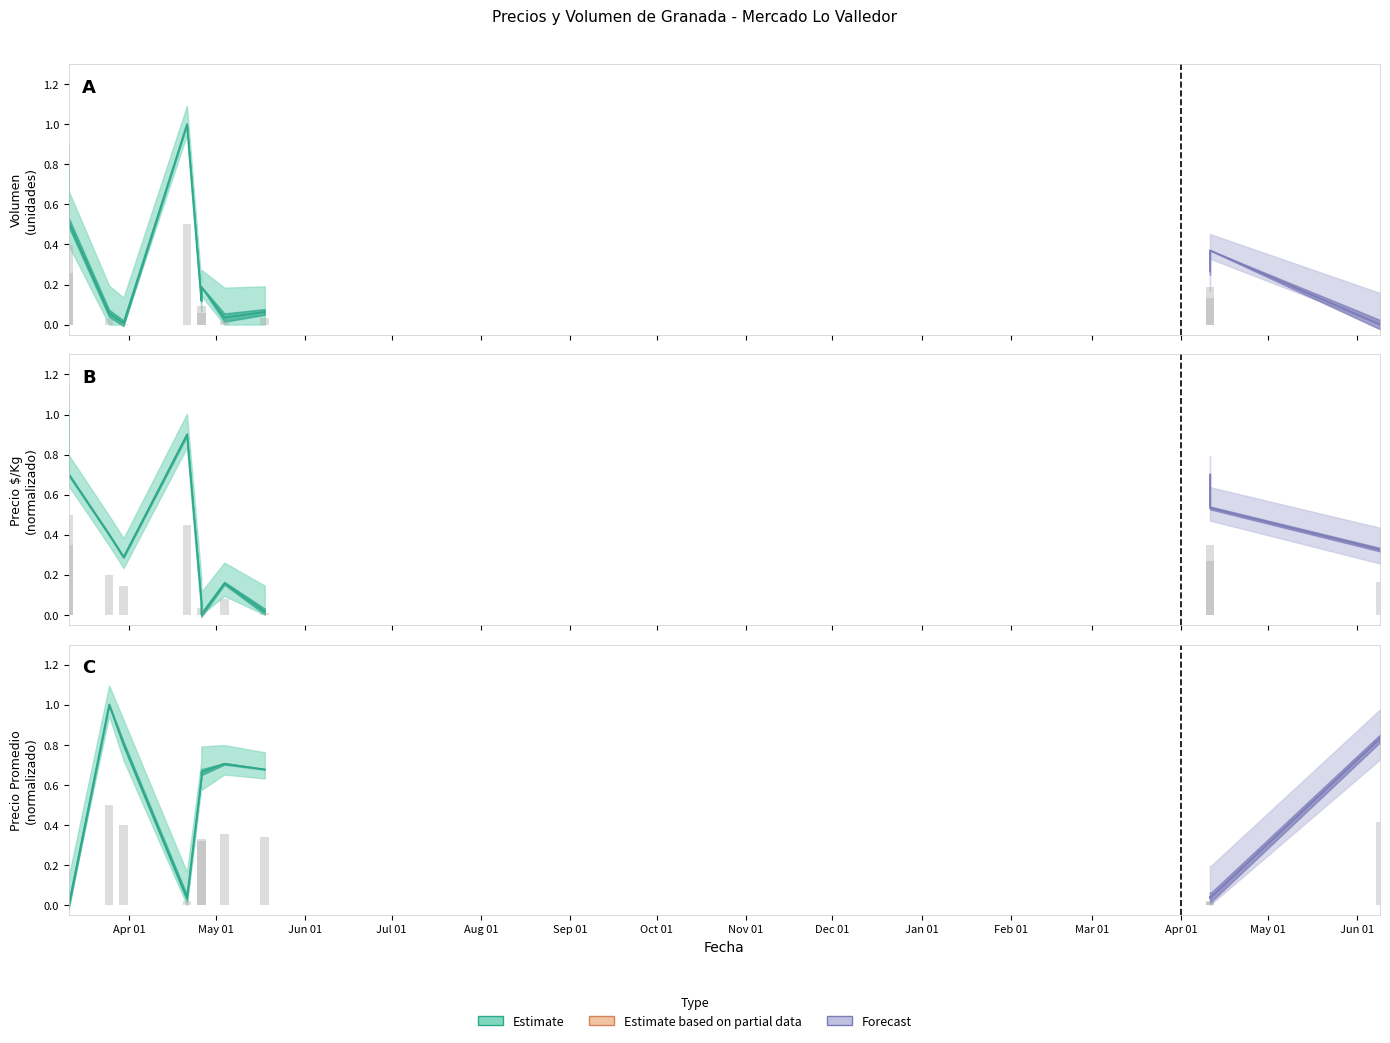

At how many categories does at least one series exceed 0?

12